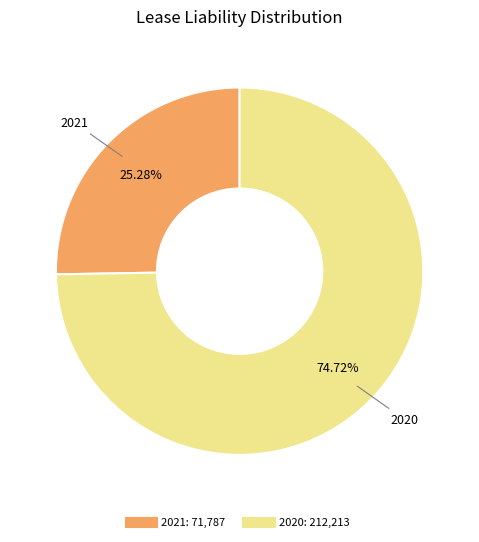

What is the majority slice?

2020